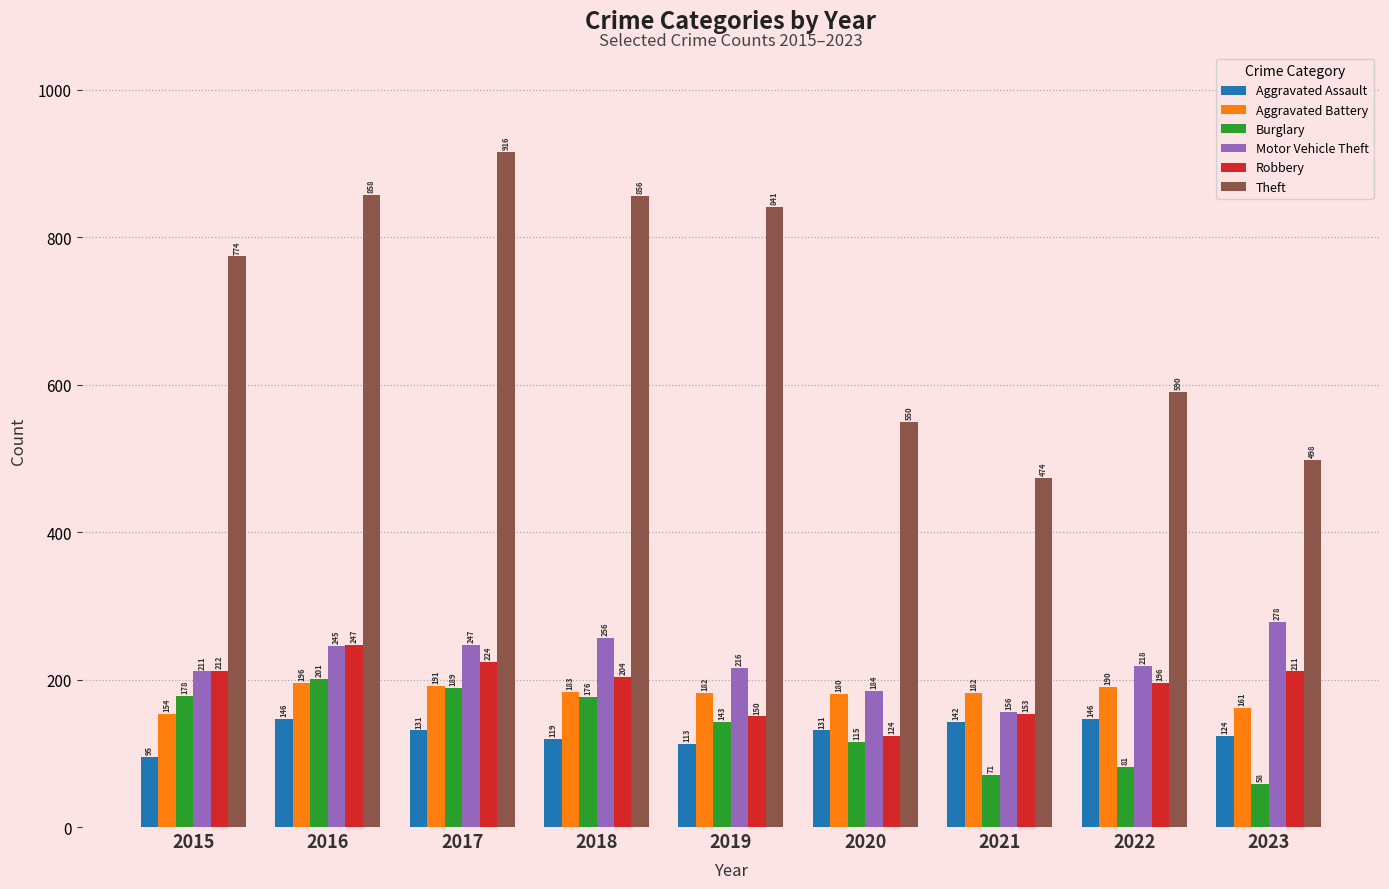

Where does the Aggravated Battery series first go above 182?

2016